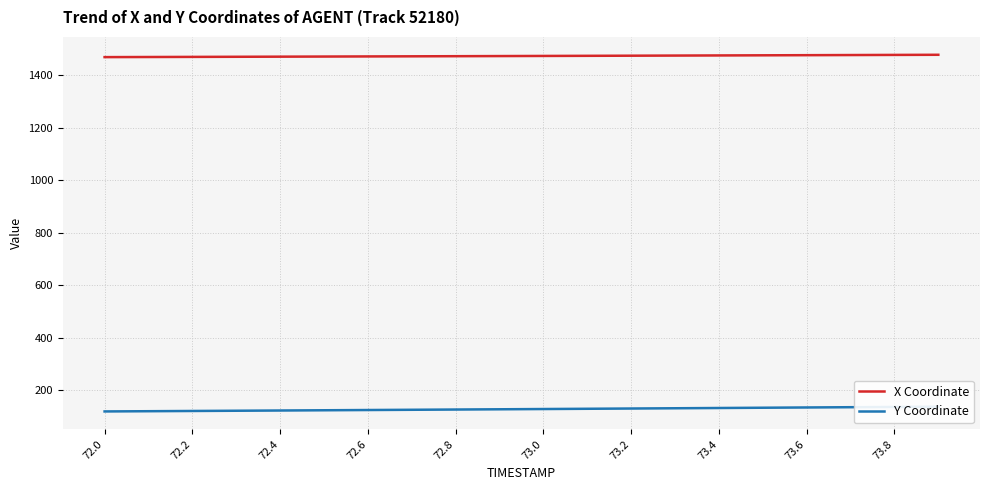

True or false: X Coordinate and Y Coordinate cross at least once.

False